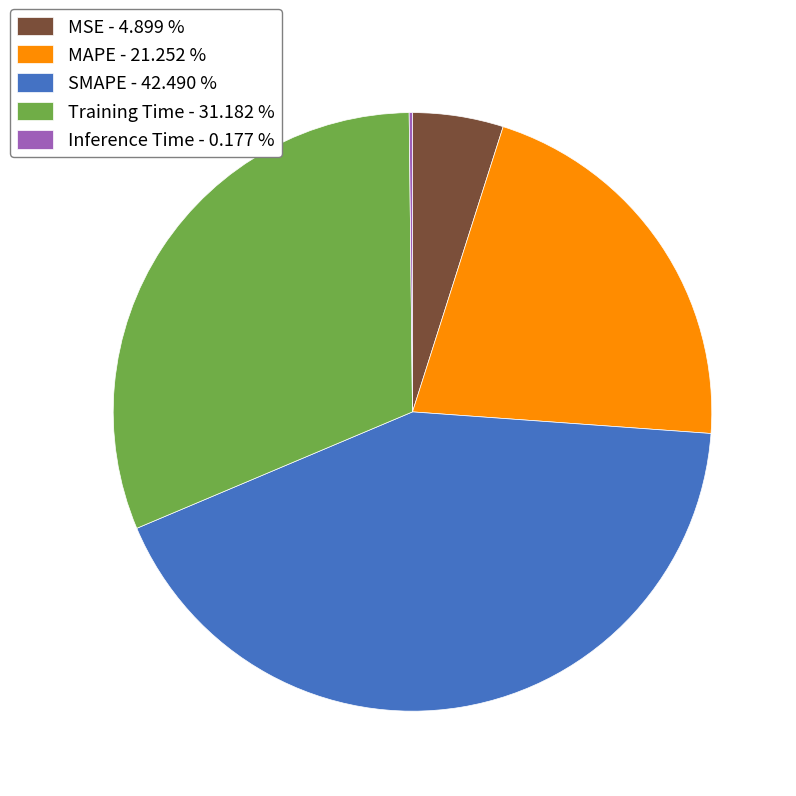

Is there any slice that represents more than half of the pie?

No